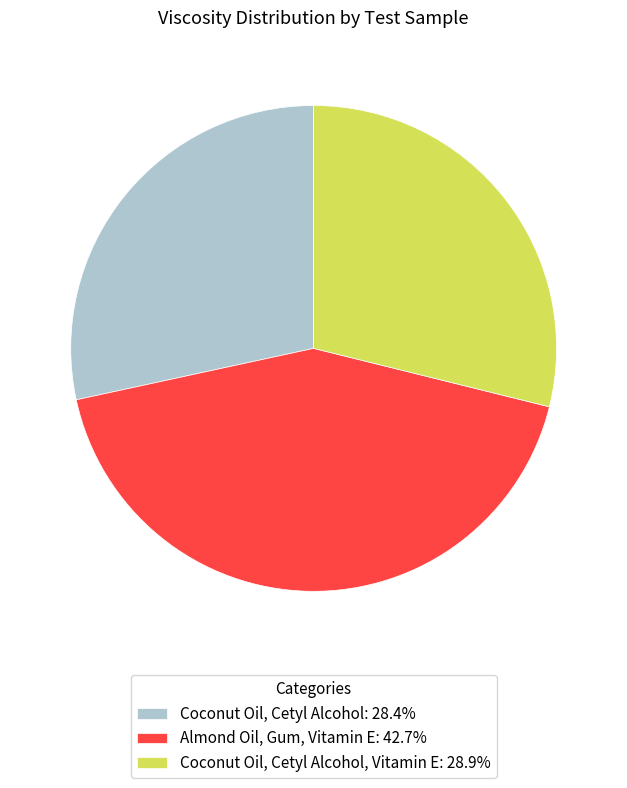

Approximately how many times larger is the value at Coconut Oil, Cetyl Alcohol, Vitamin E: 28.9% compared to Almond Oil, Gum, Vitamin E: 42.7%?

0.7